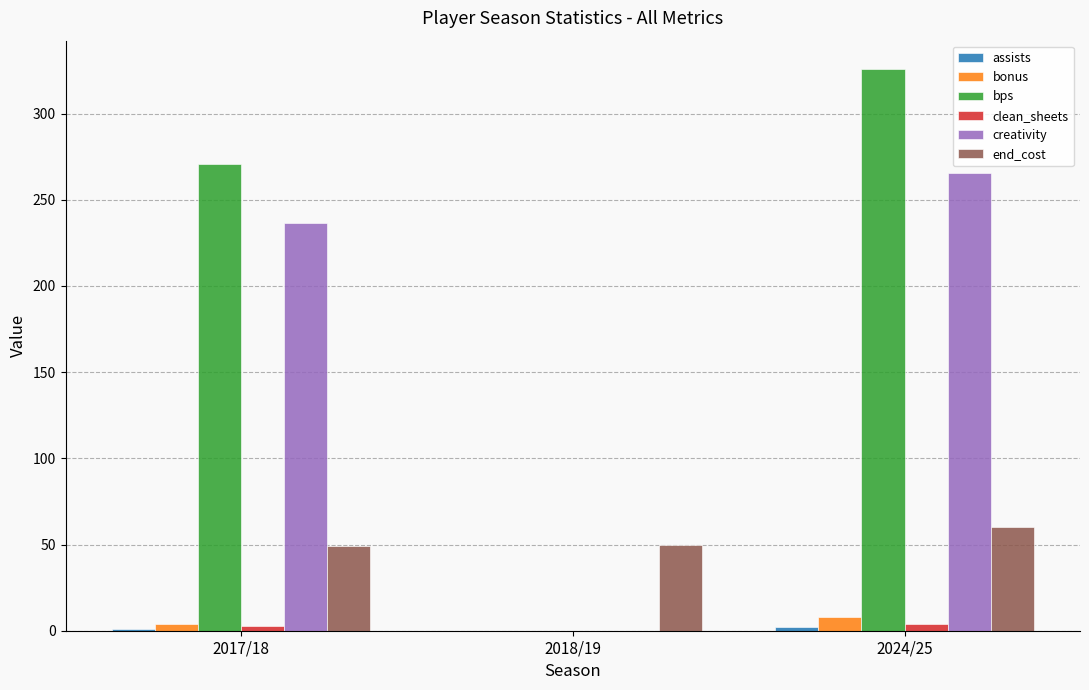

True or false: bps has a value of 0.0 at 2018/19.

True